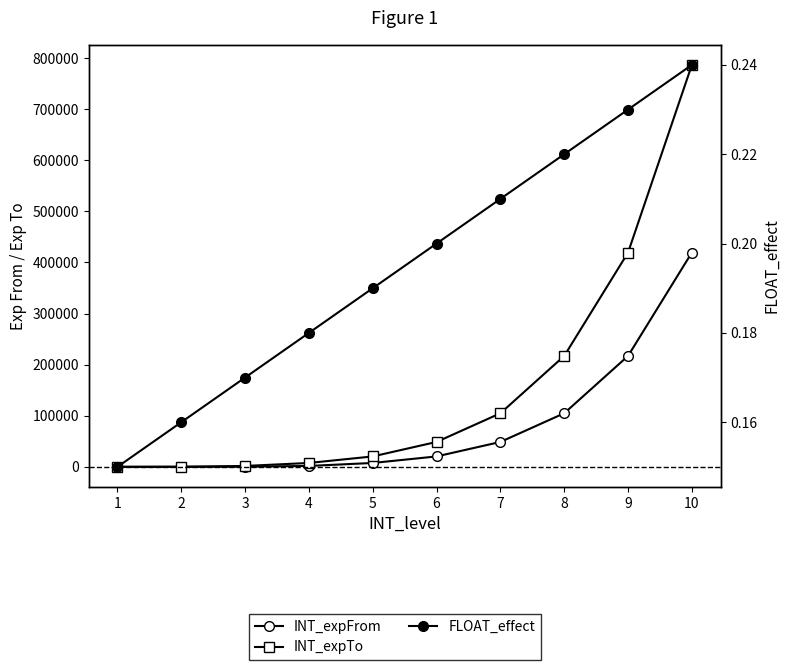

At which category does the chart reach its minimum across all series?

1